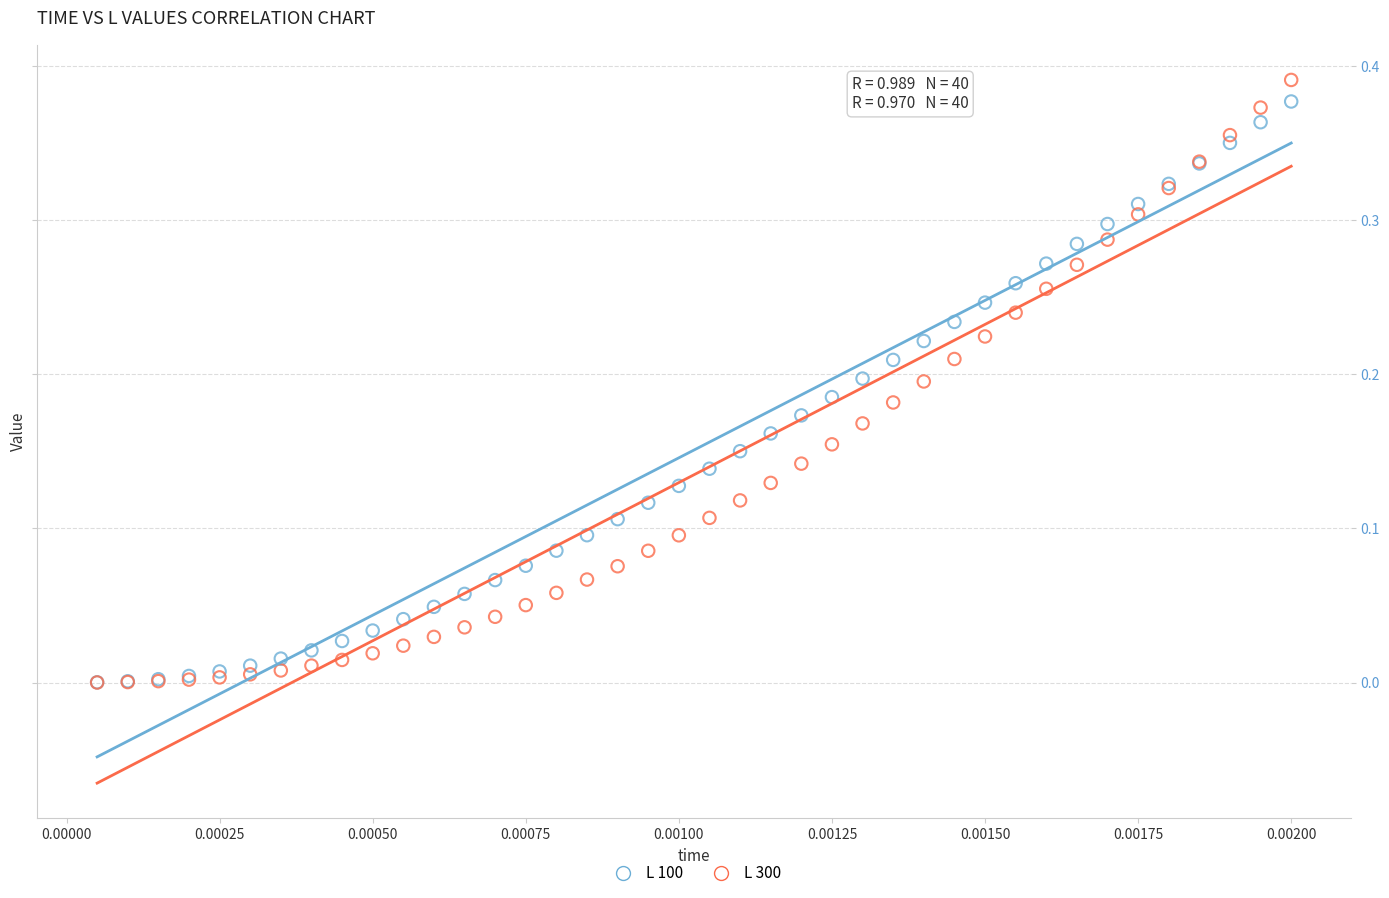

What are all the series names shown in the legend?

L 100, L 300